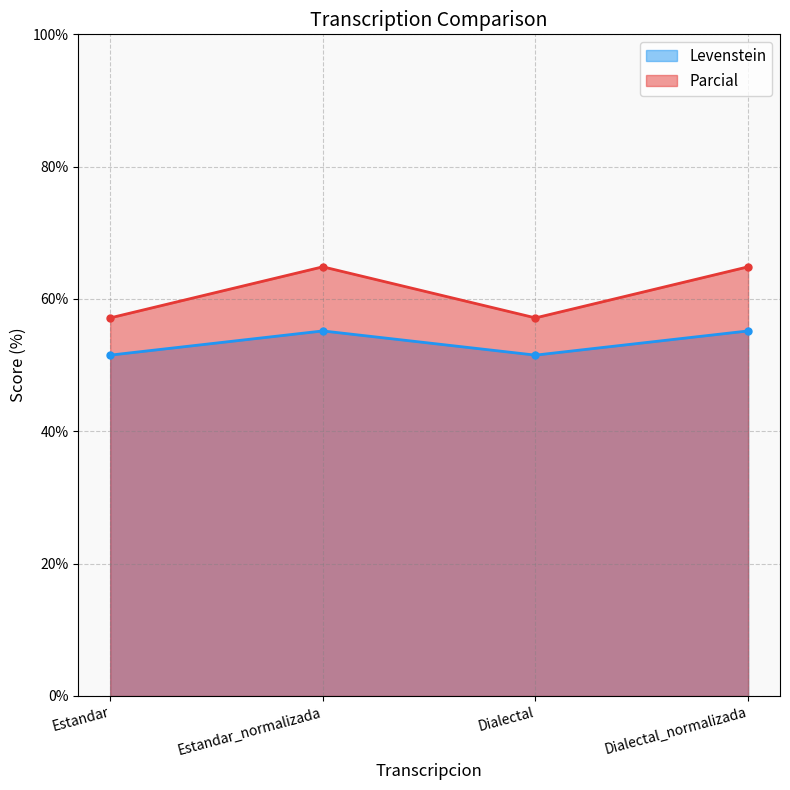

What is the sum of all Levenstein values?

213.4